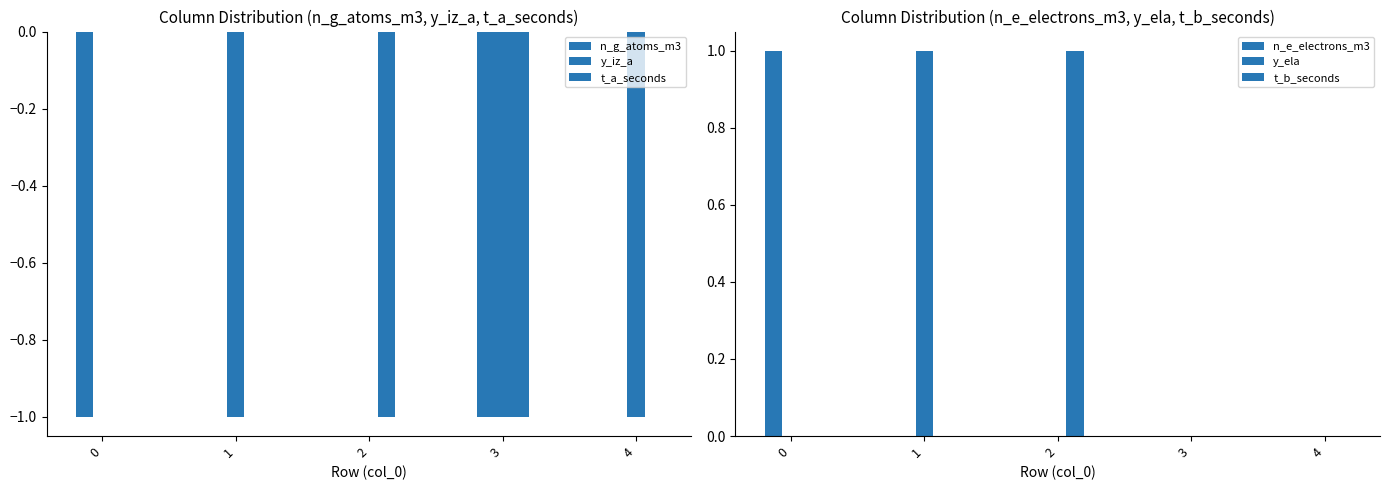

List the labels in order of n_g_atoms_m3 value, smallest first.

0, 3, 1, 2, 4